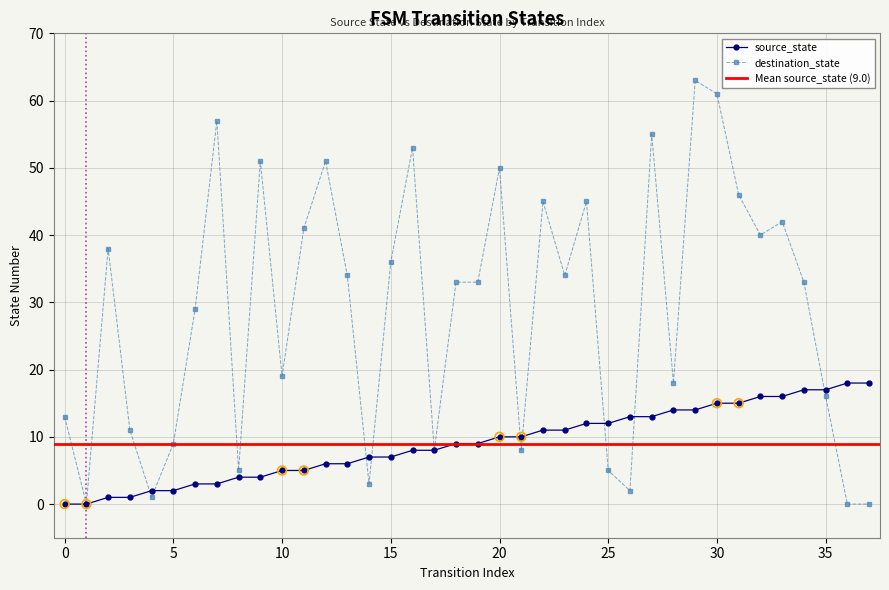

Which series has the largest total across all categories?

destination_state